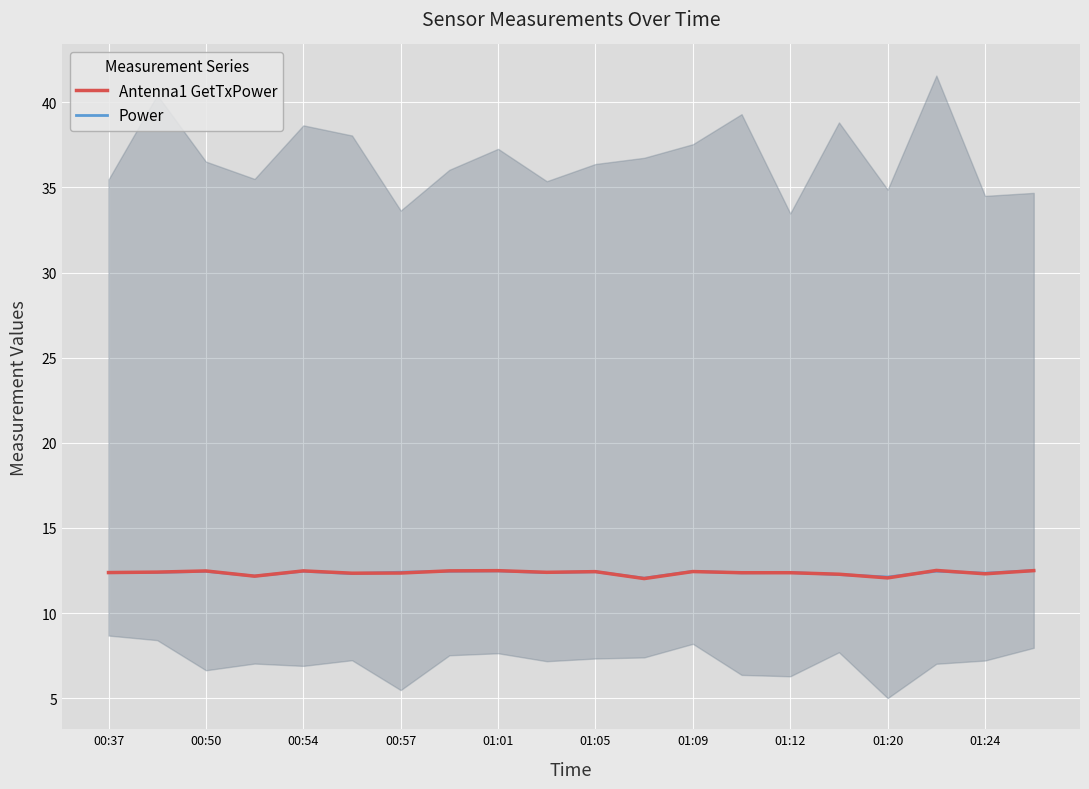

Which series ends up on top after the final intersection of Power and Antenna1 GetTxPower?

Power